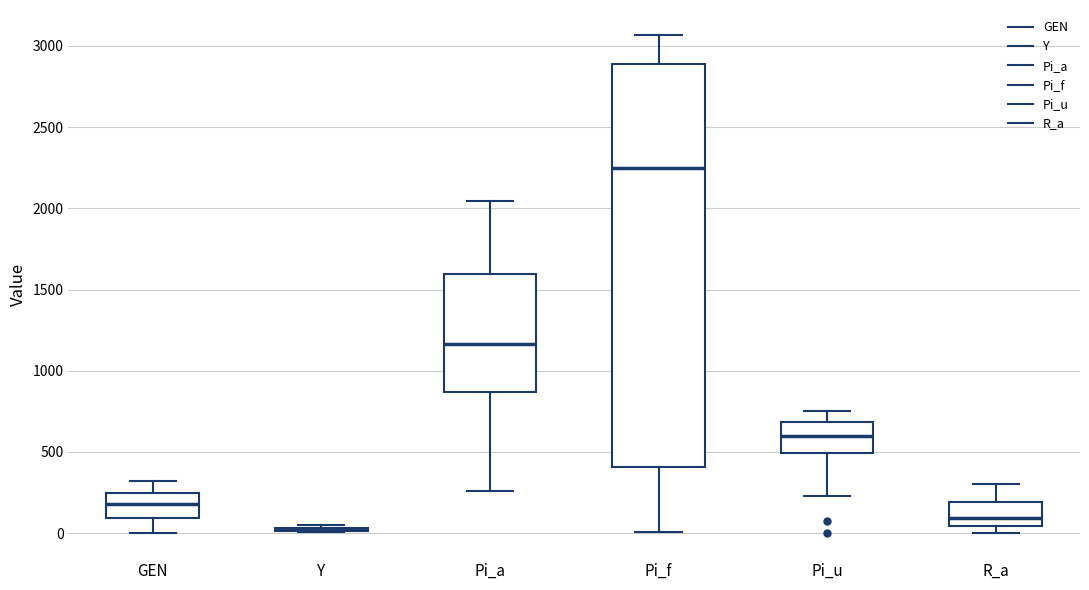

Reading left to right, read every box against the y-axis: the position of its median line, the range the box covers, and the ends of its whiskers. The values are not printed on the chart, so give them approximately, as read against the axis.

GEN: median 200, box 100 to 250, whiskers 0 to 300
Y: box collapsed to a line at 50, whiskers 0 to 50
Pi_a: median 1150, box 850 to 1600, whiskers 250 to 2050
Pi_f: median 2250, box 400 to 2900, whiskers 0 to 3050
Pi_u: median 600, box 500 to 700, whiskers 250 to 750
R_a: median 100, box 50 to 200, whiskers 0 to 300